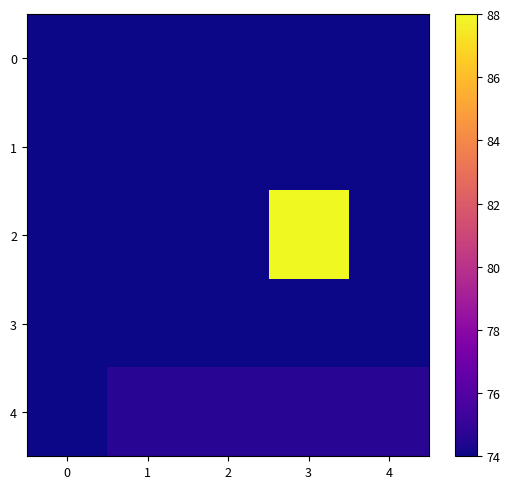

At which category is the sum across all series the highest?

3